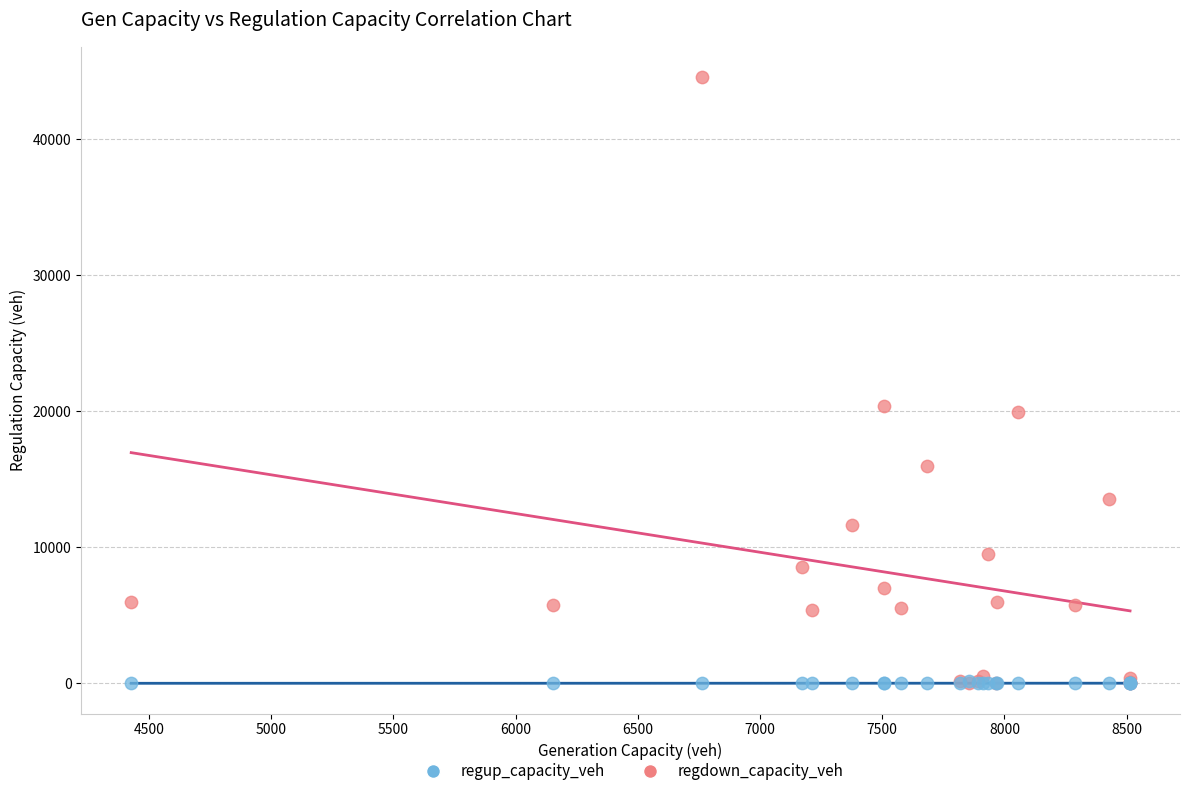

Which series reaches the maximum Y coordinate?

regdown_capacity_veh